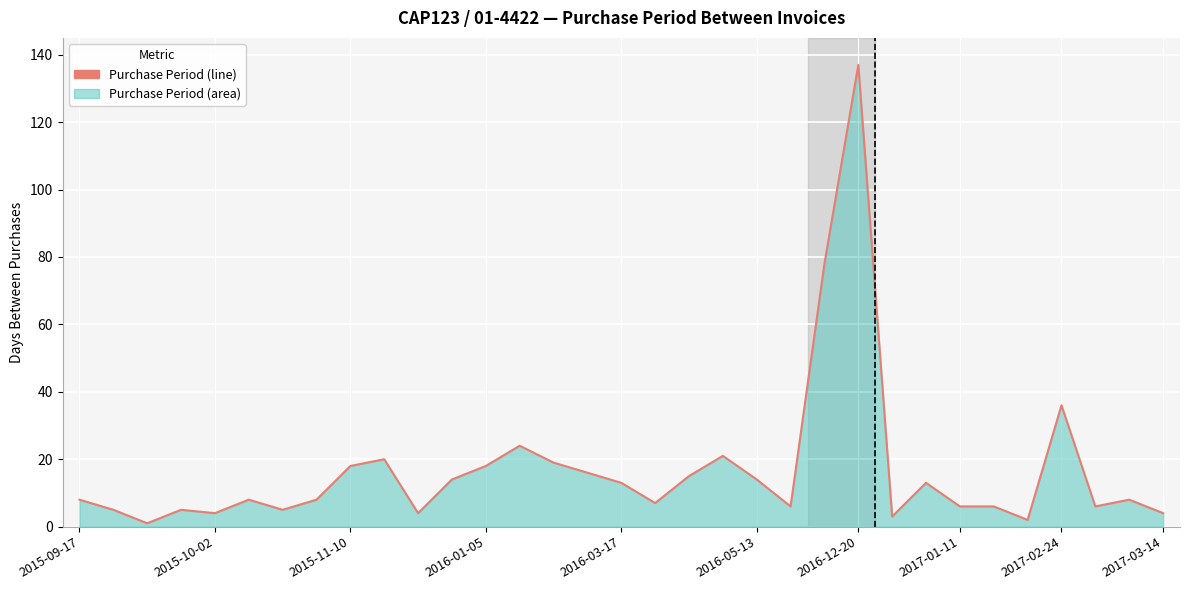

True or false: the data shows 4 at 2017-03-14.

True